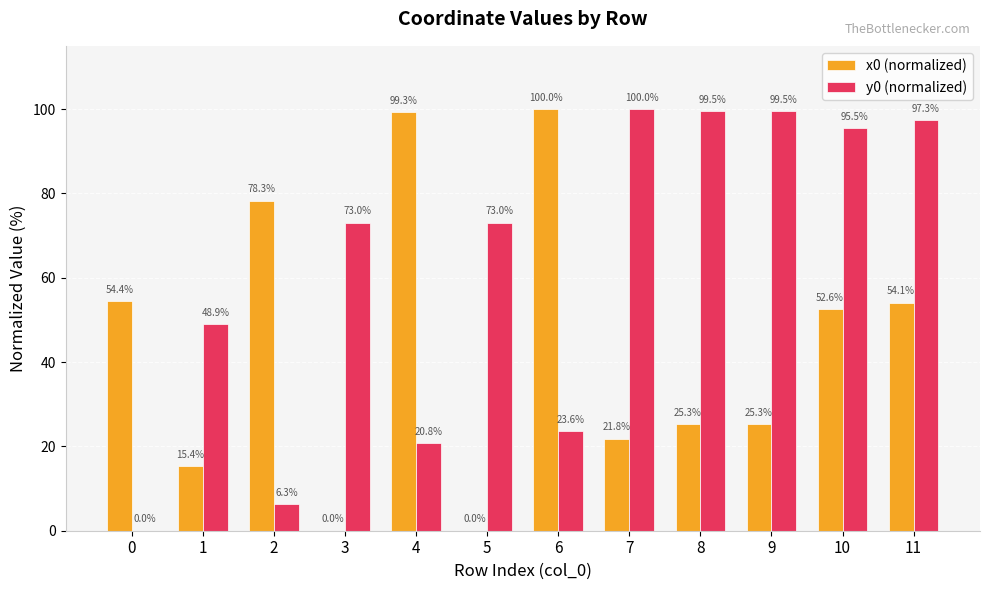

What is the approximate value of y0 (normalized) at 4?

20.8